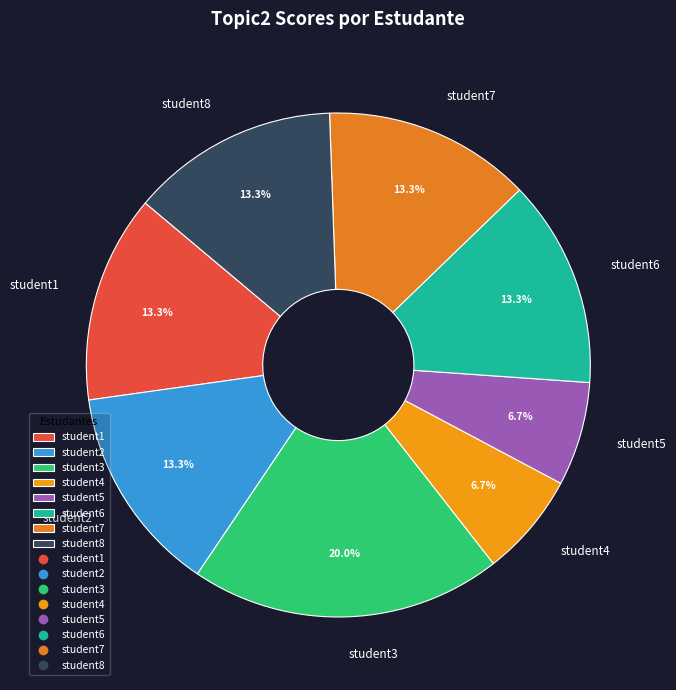

The student7 slice represents 22% of the pie. True or false?

False